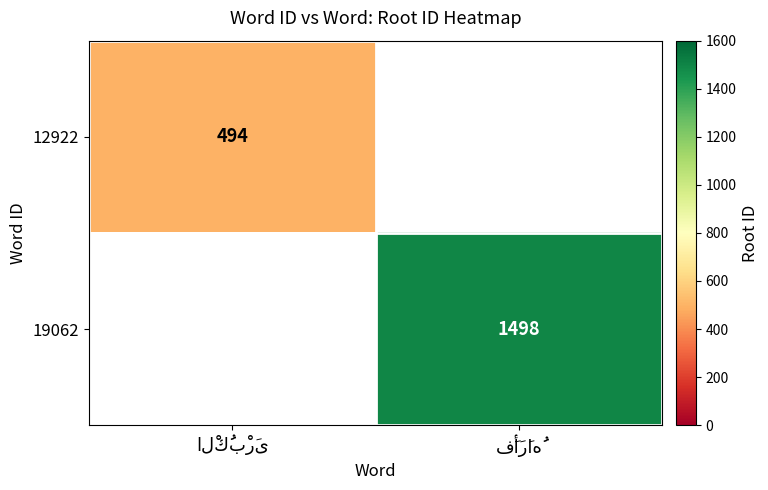

True or false: 19062 has a value of 1015.7 at فَأَرَاهُ.

False